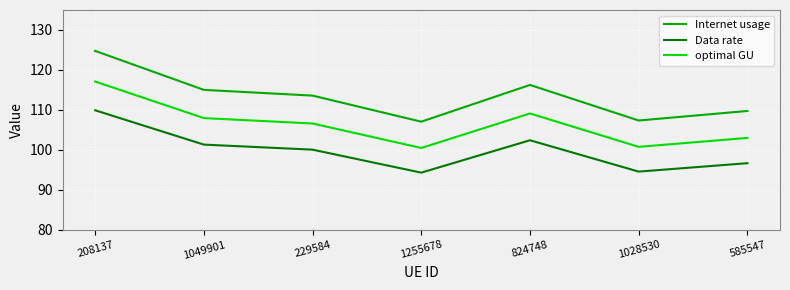

How many lines are shown in the chart?

3